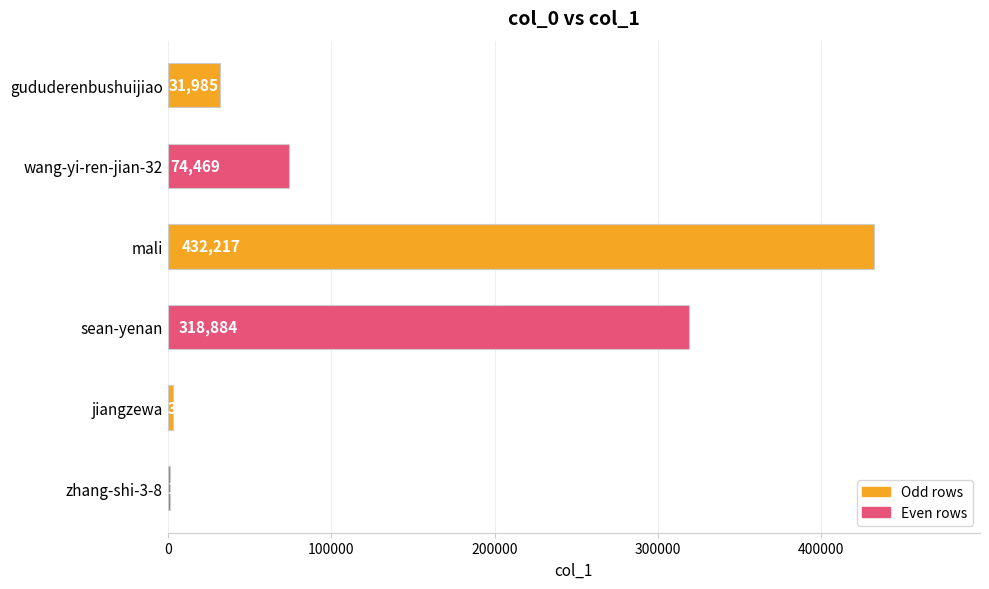

What is the approximate value at sean-yenan?

318884